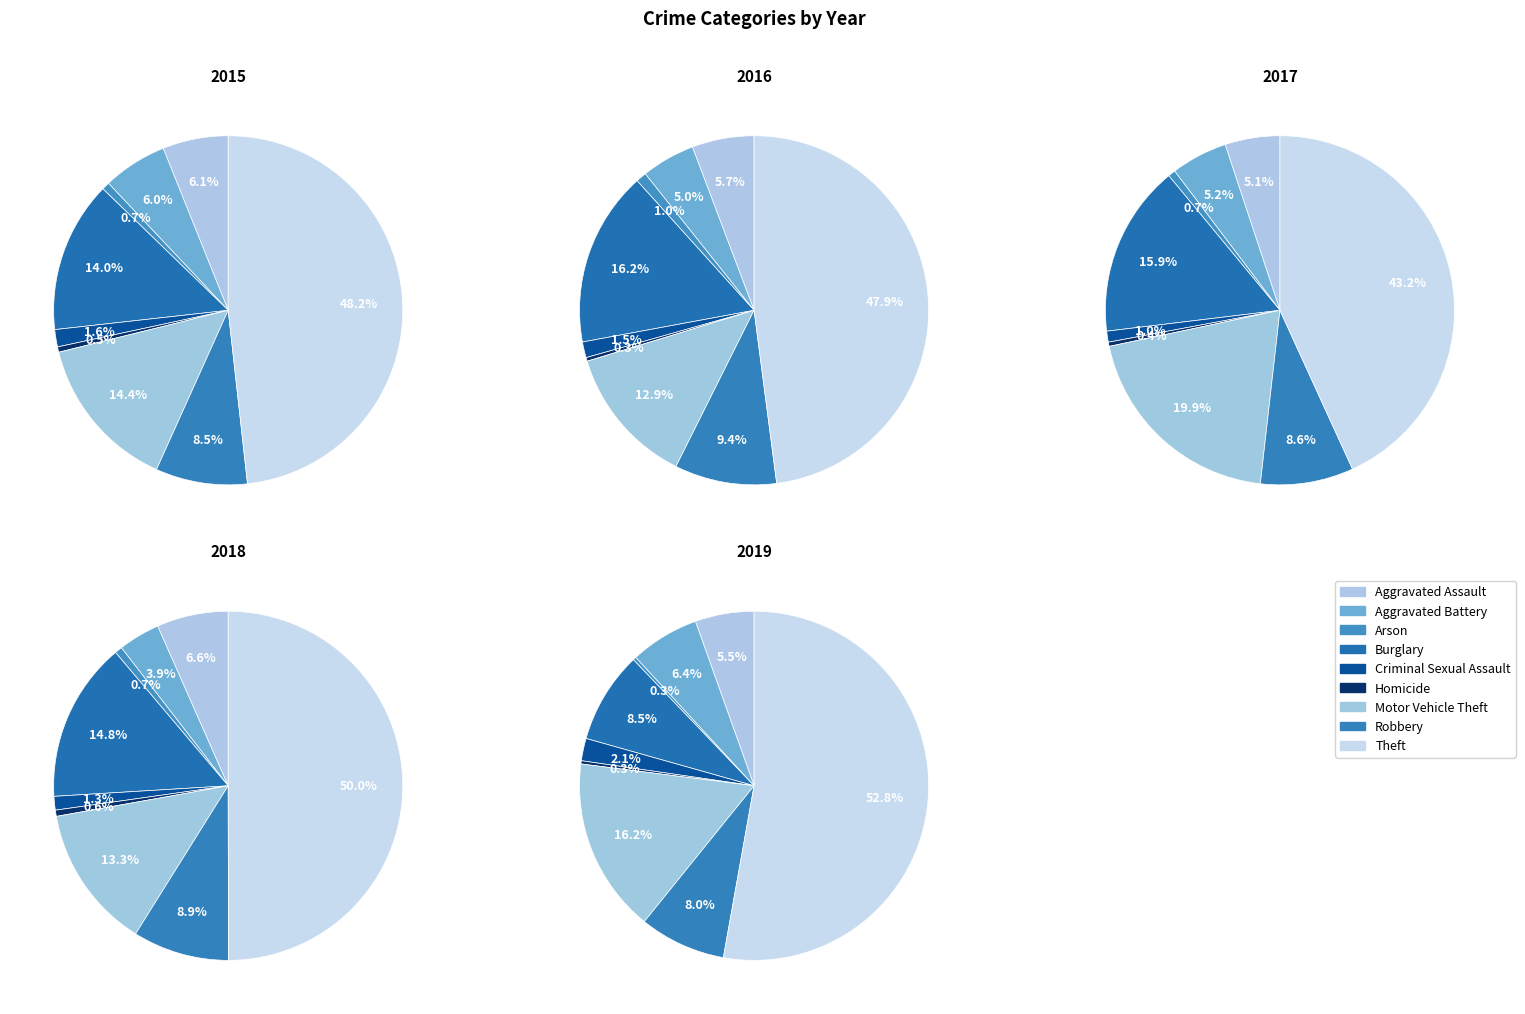

Combined, what portion of the pie is Homicide and Aggravated Assault?

6.6%